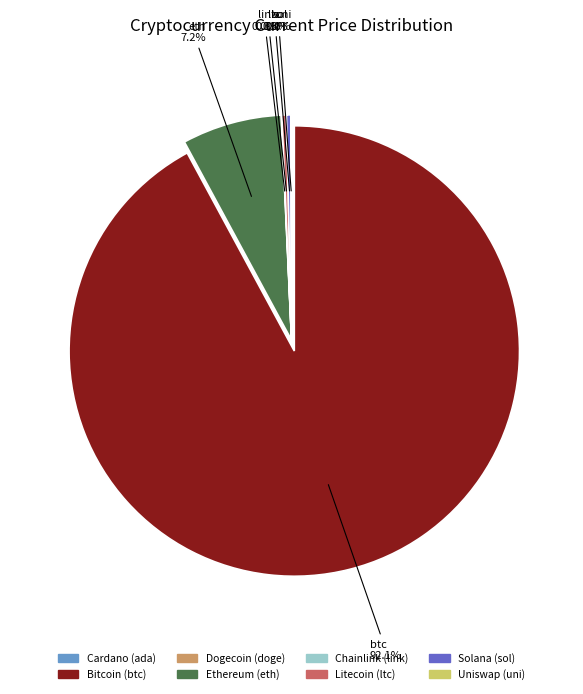

Is there a majority slice in this chart?

Yes